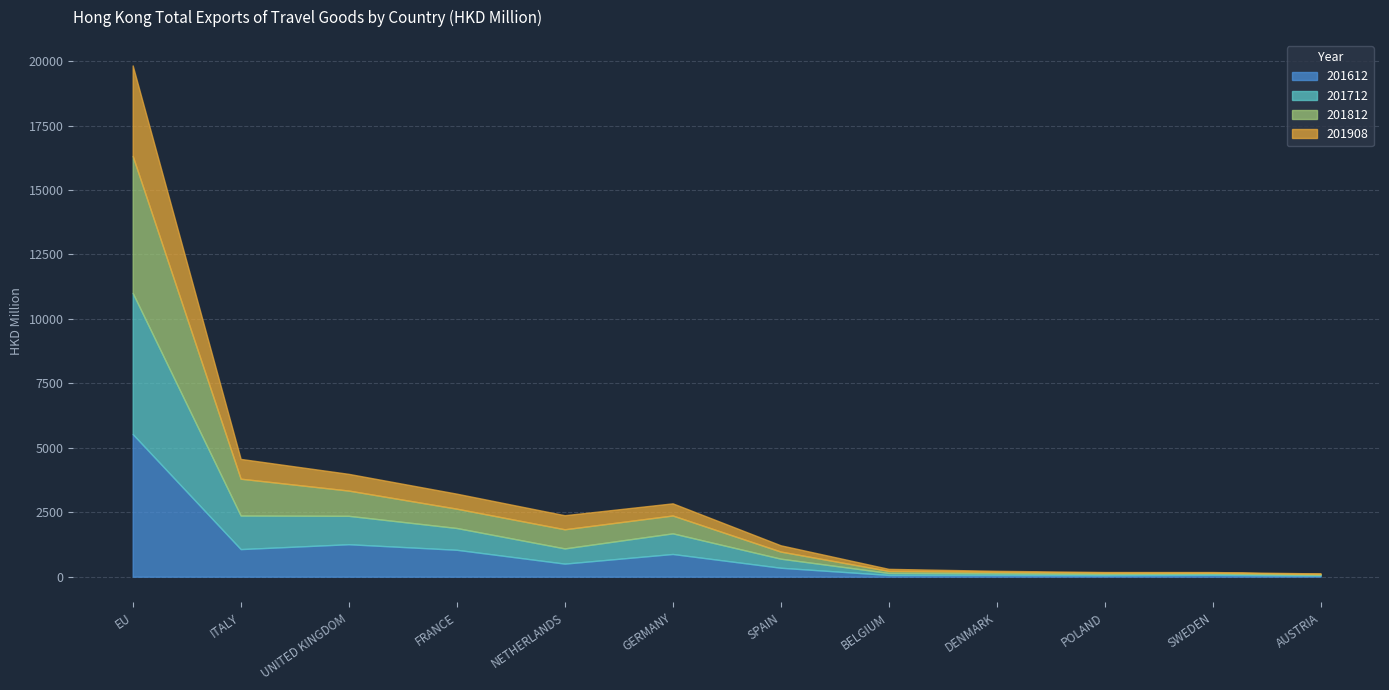

What is the sum of the 201908 values at UNITED KINGDOM and DENMARK?

689.4